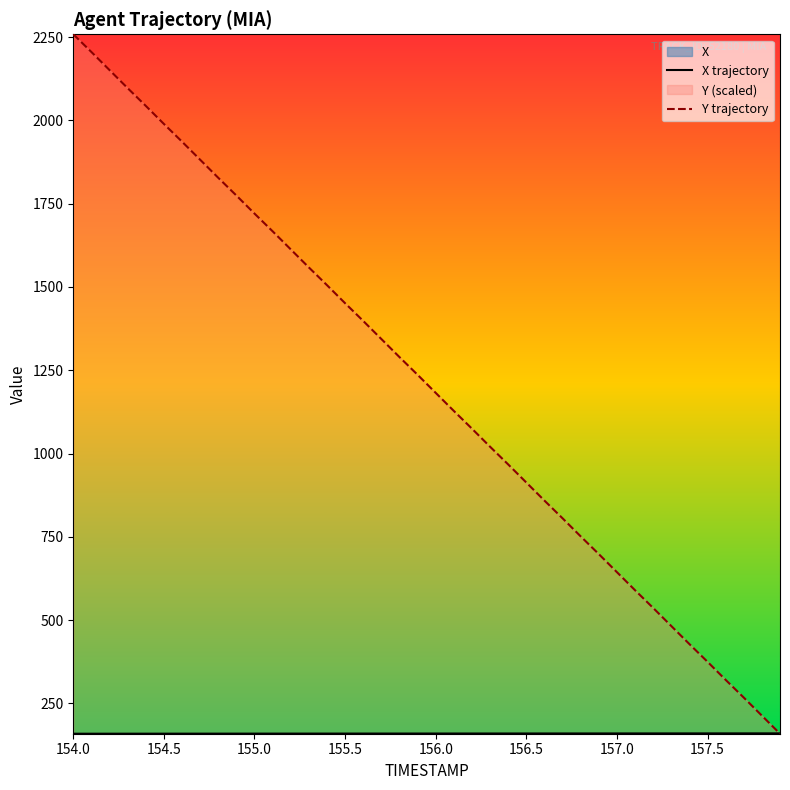

Which series ends up on top after the final intersection of Y trajectory and X trajectory?

X trajectory